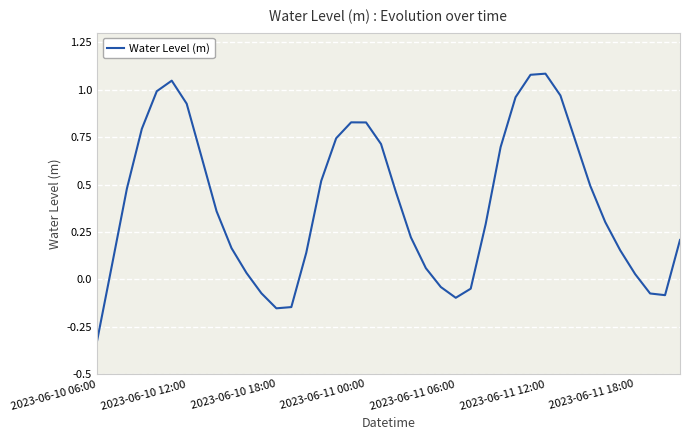

How many negative values are there?

9